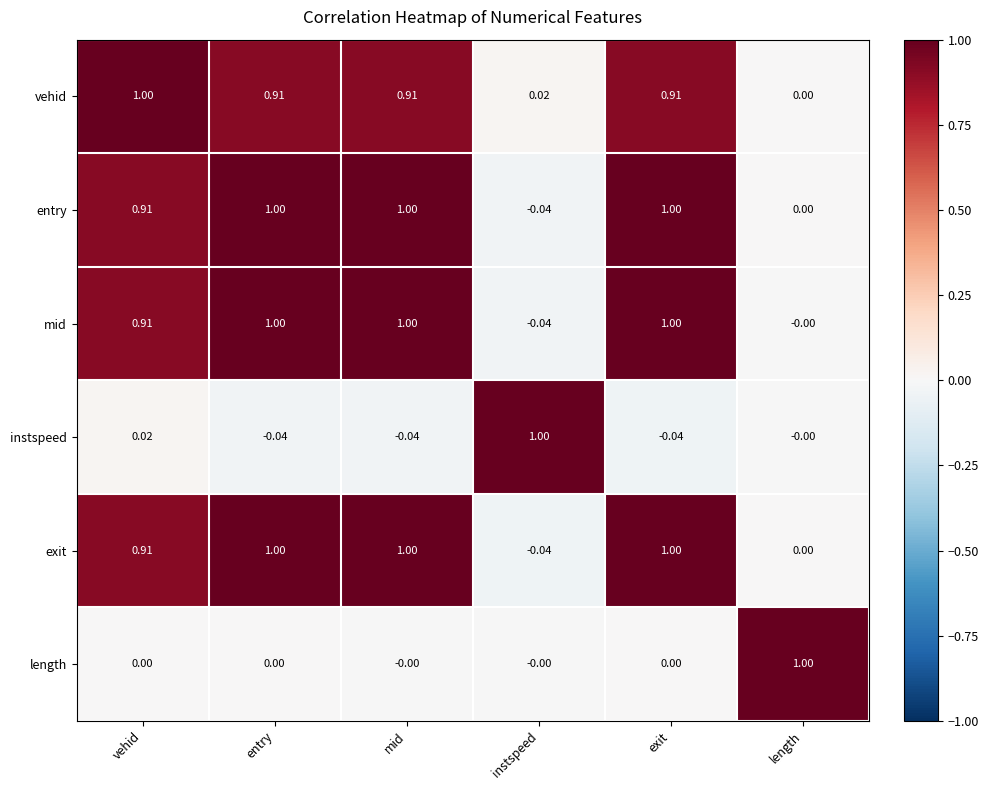

At which label does instspeed reach its peak?

instspeed